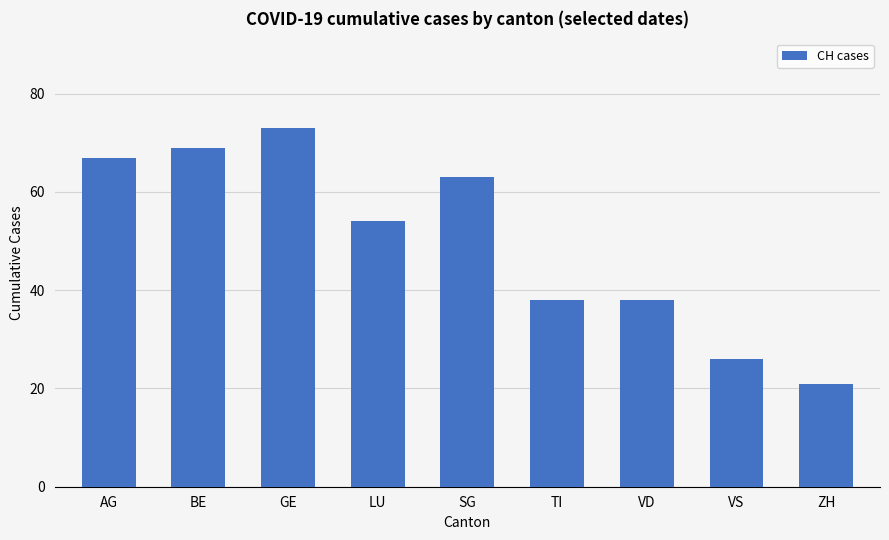

What is the sum of all values?

449